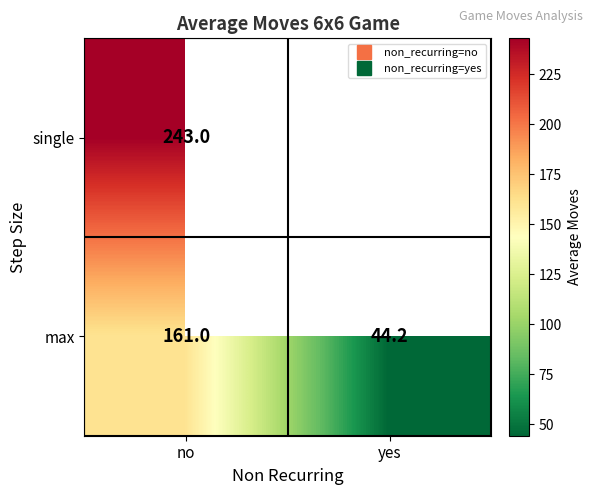

List the labels in order of max value, smallest first.

yes, no